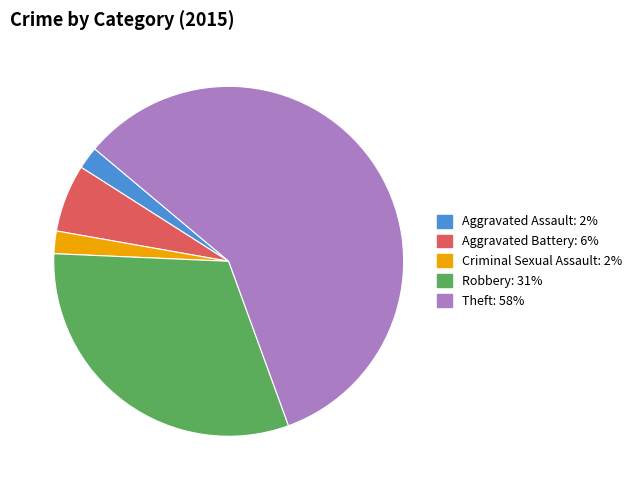

Which slice is the largest?

Theft